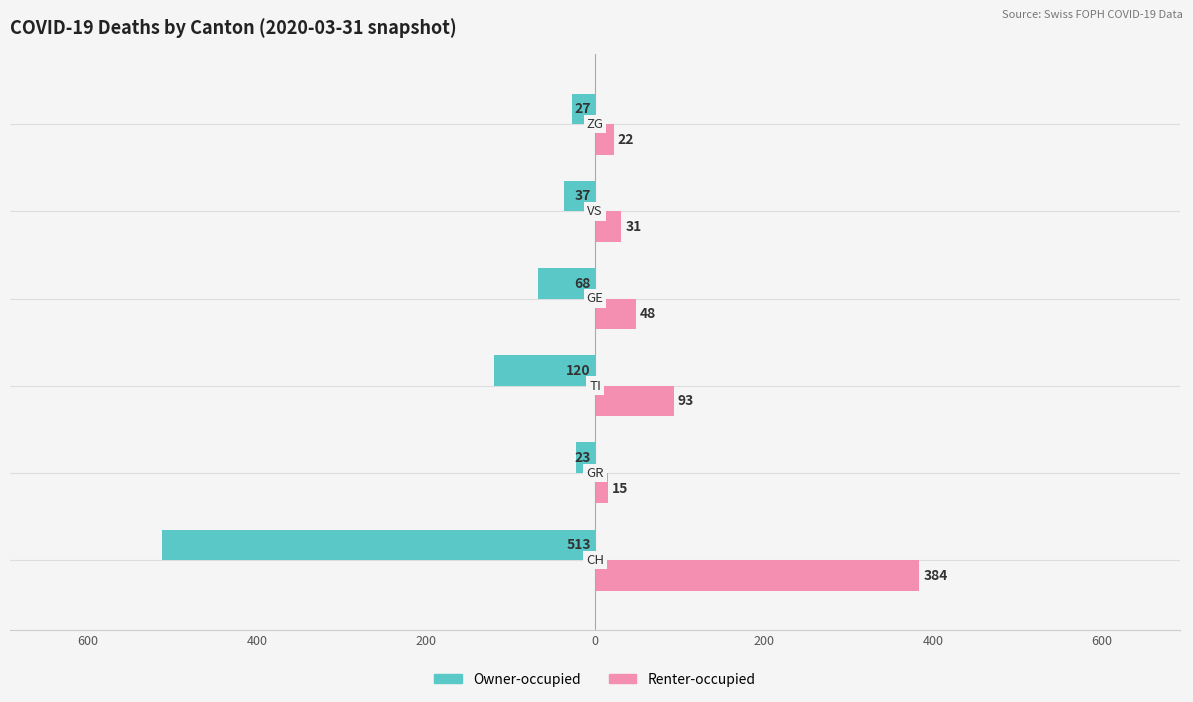

What are all the series names shown in the legend?

Owner-occupied, Renter-occupied